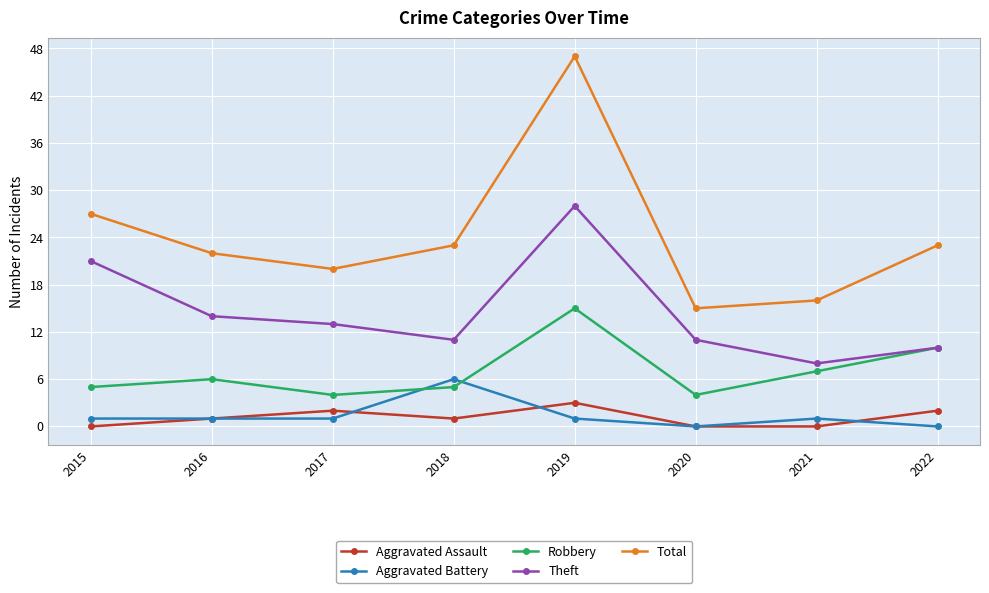

At which label is Theft closest to 18?

2015